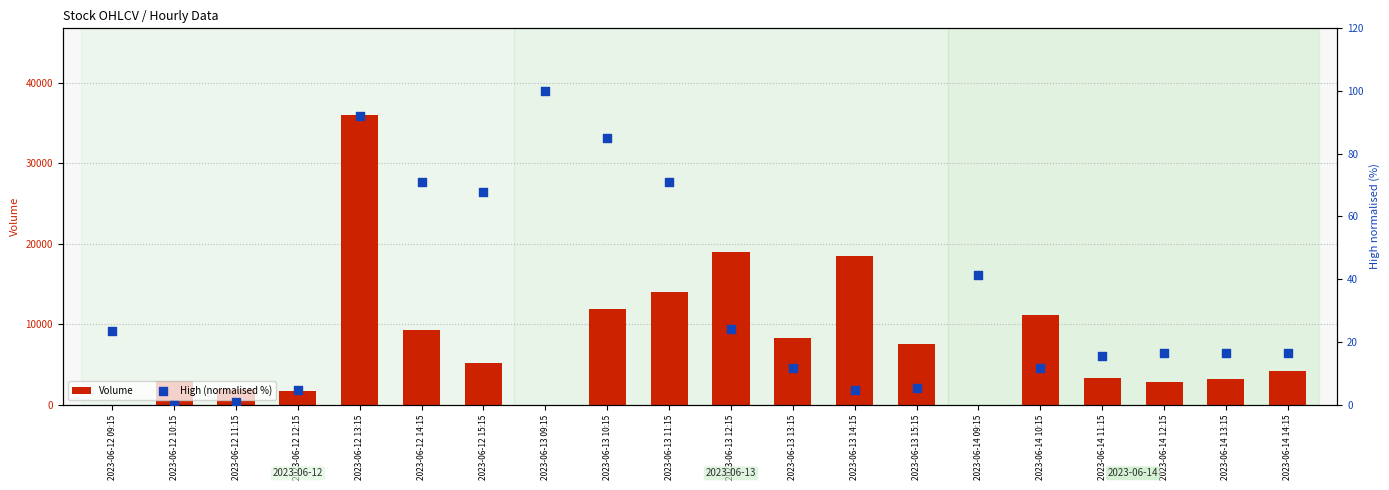

Which series has the largest total across all categories?

Volume